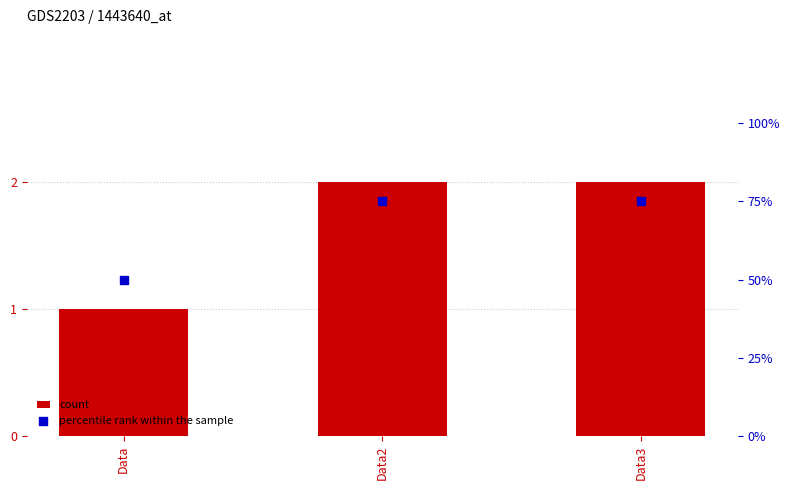

Which series contains the lowest Y value?

count